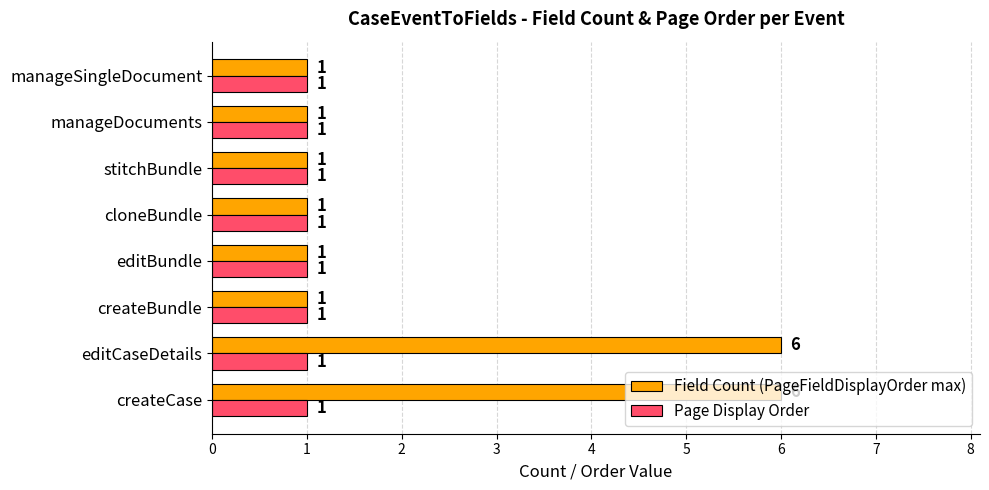

List the series in order of their overall mean, lowest first.

Page Display Order, Field Count (PageFieldDisplayOrder max)